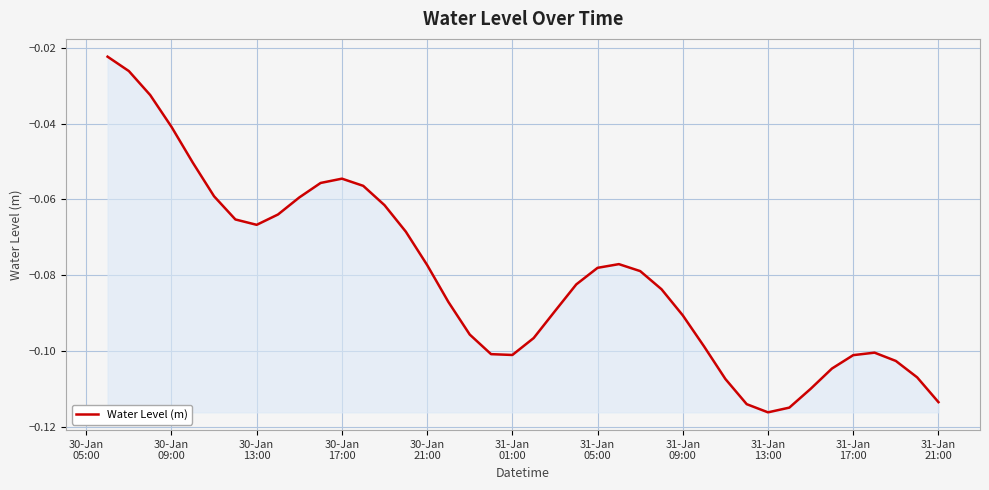

At which category does the data reach its first local valley?

30-Jan
13:00